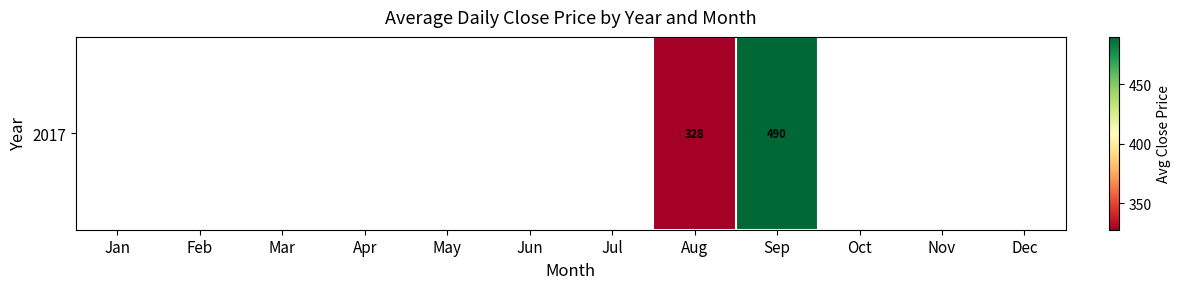

Between Nov and Sep, which is larger?

Sep